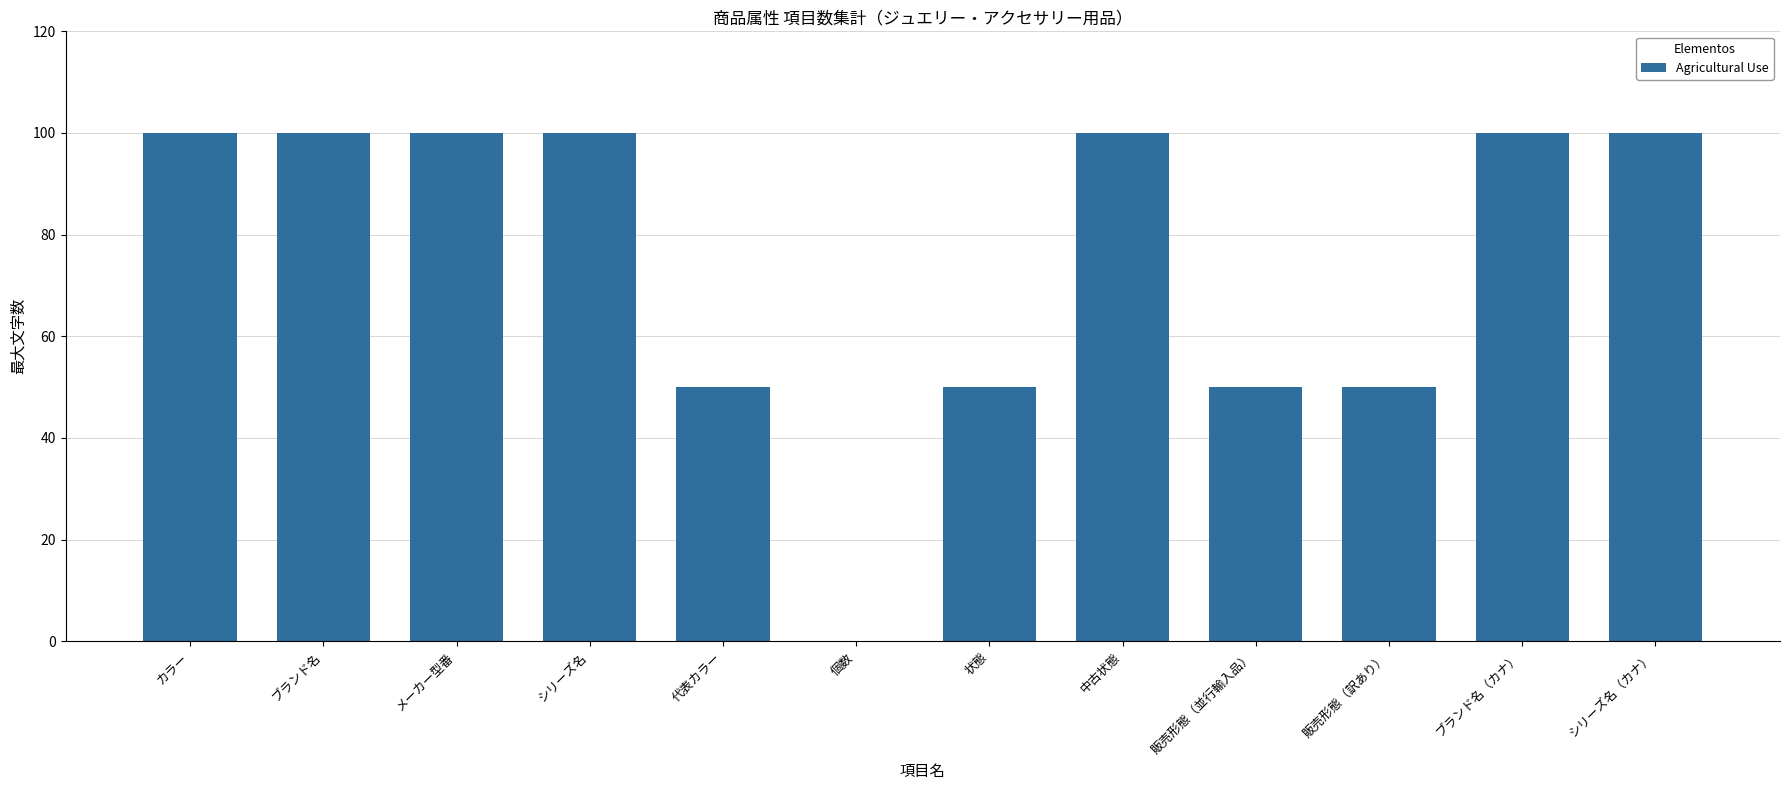

Is it true that the value at シリーズ名（カナ） is 131?

False